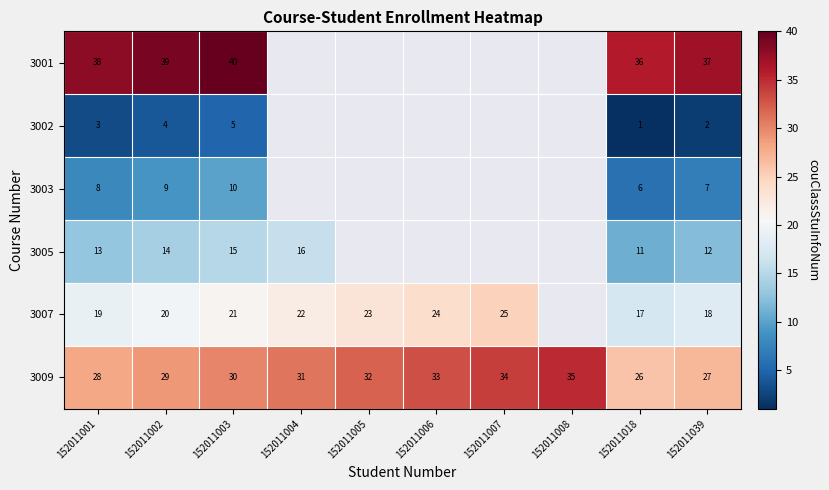

Which series has the largest total across all categories?

row_5